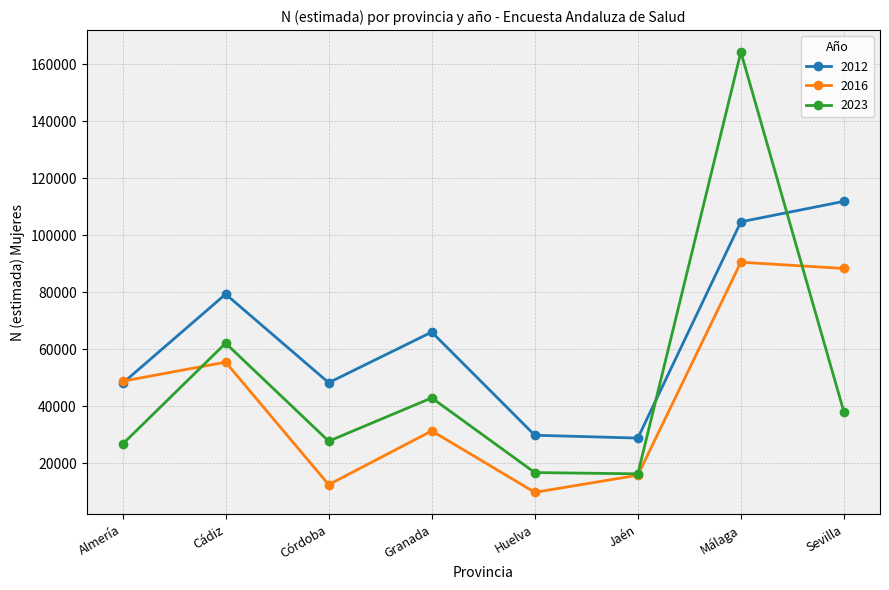

Is the value of 2023 at Cádiz greater than the value of 2016 at Huelva?

Yes